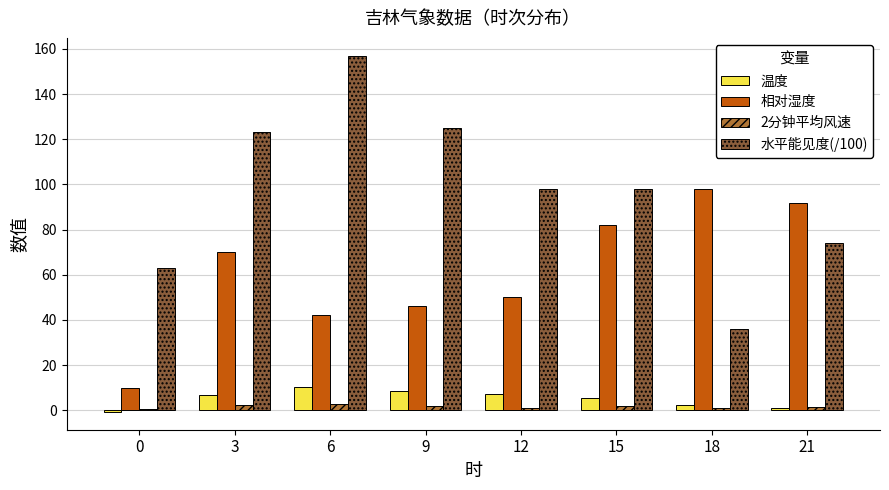

Rank the series by their maximum value, from highest to lowest.

水平能见度(/100), 相对湿度, 温度, 2分钟平均风速